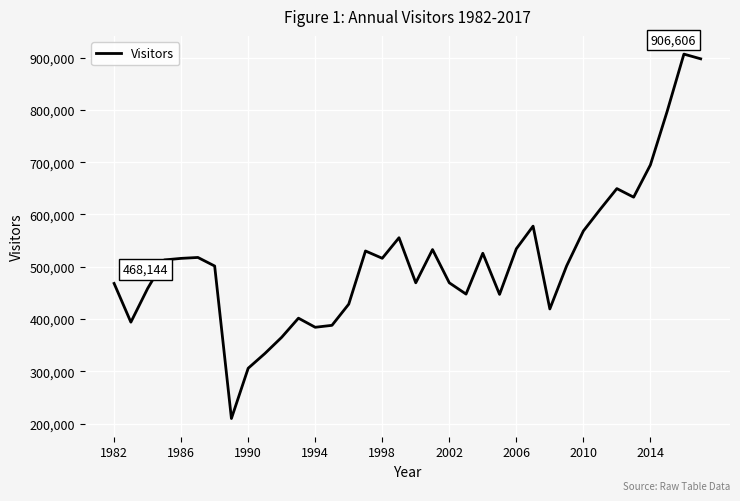

What is the difference between the maximum and minimum values?

696698